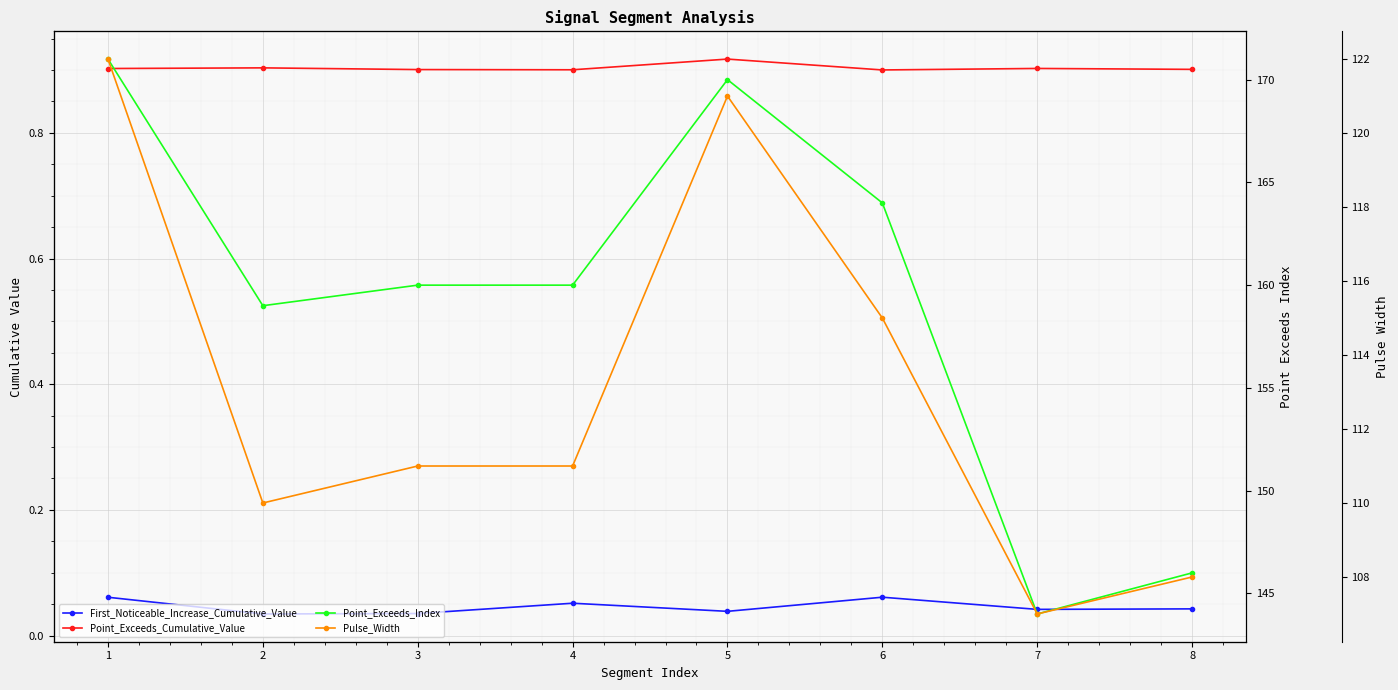

How many lines are shown in the chart?

4